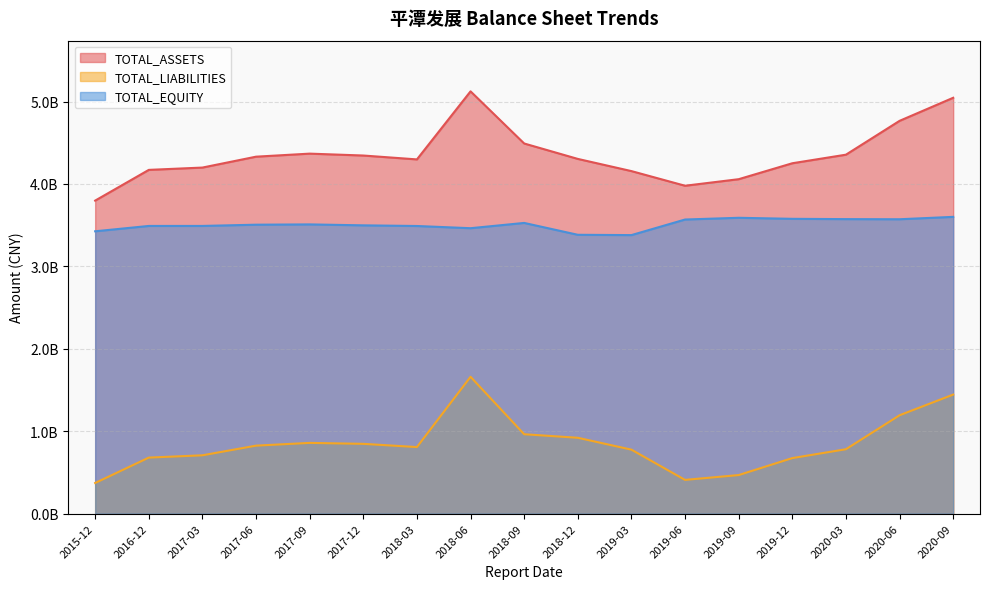

What is the spread (max minus min) of values at 2016-12?

3490471235.4